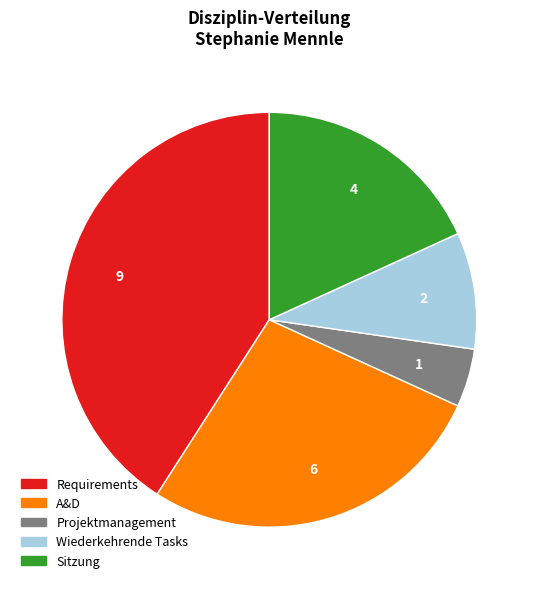

Is there a majority slice in this chart?

No